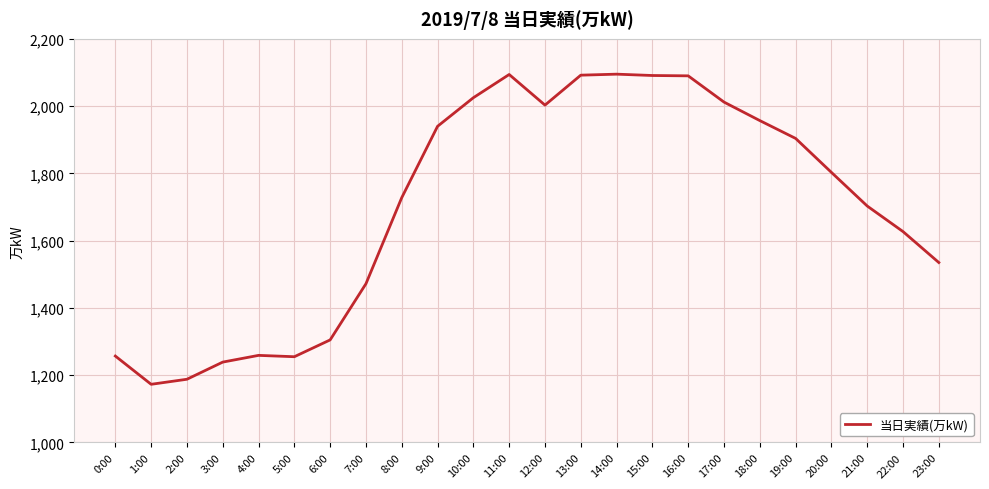

True or false: there are more than 0 points higher than both neighbors.

True